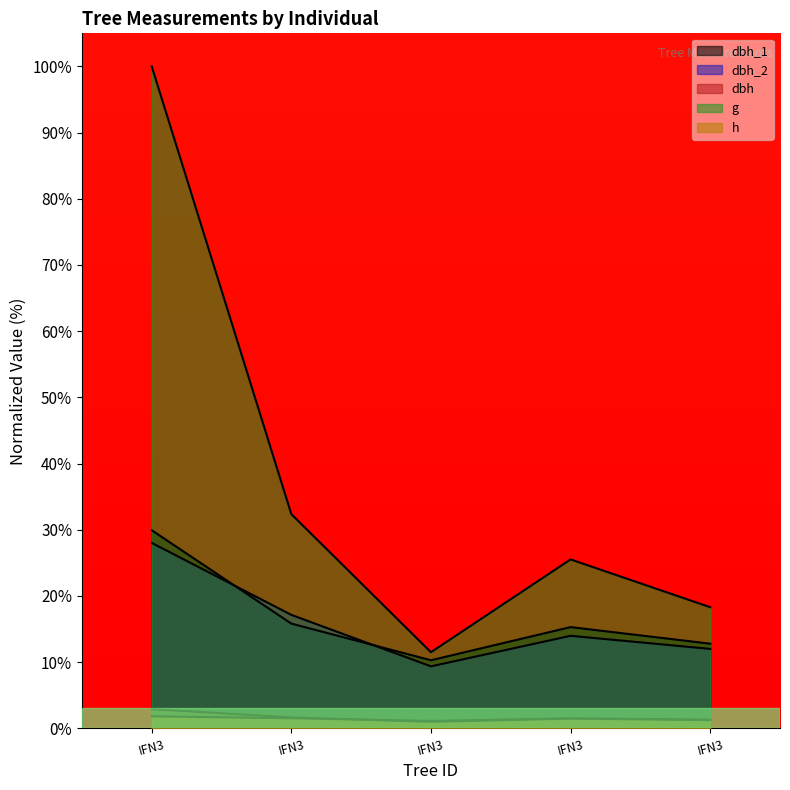

What is the total value across all series at IFN3?

162.6